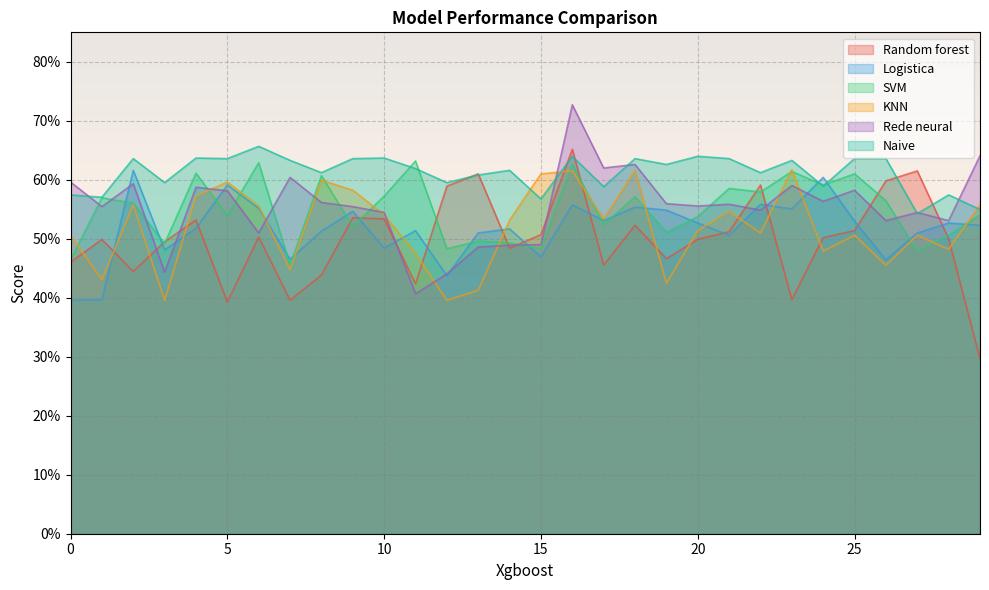

True or false: Rede neural has a value of 0.7 at 12.

False